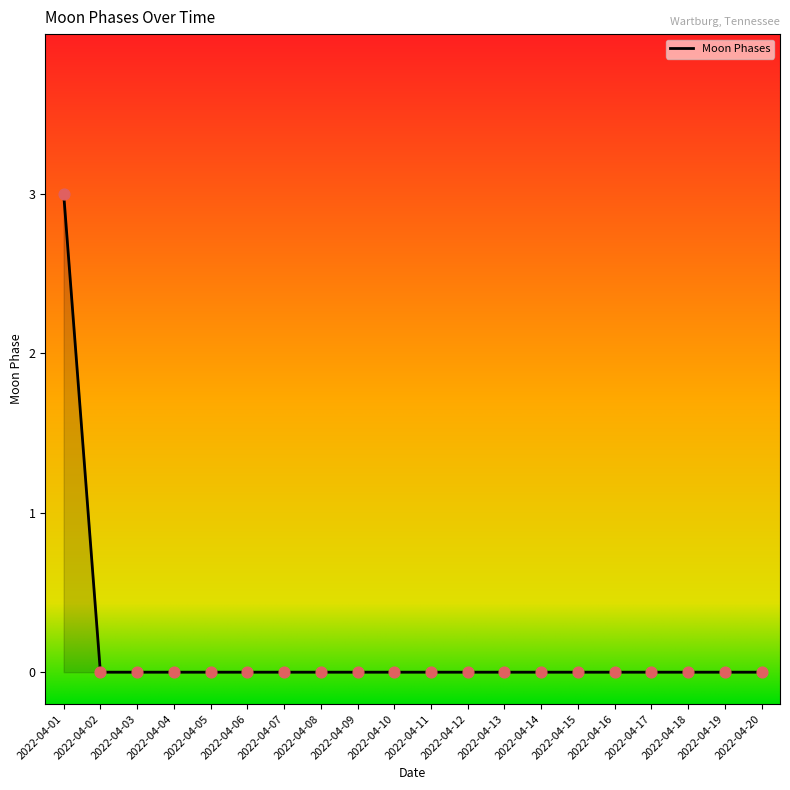

What is the change in value from 2022-04-01 to 2022-04-03?

-3